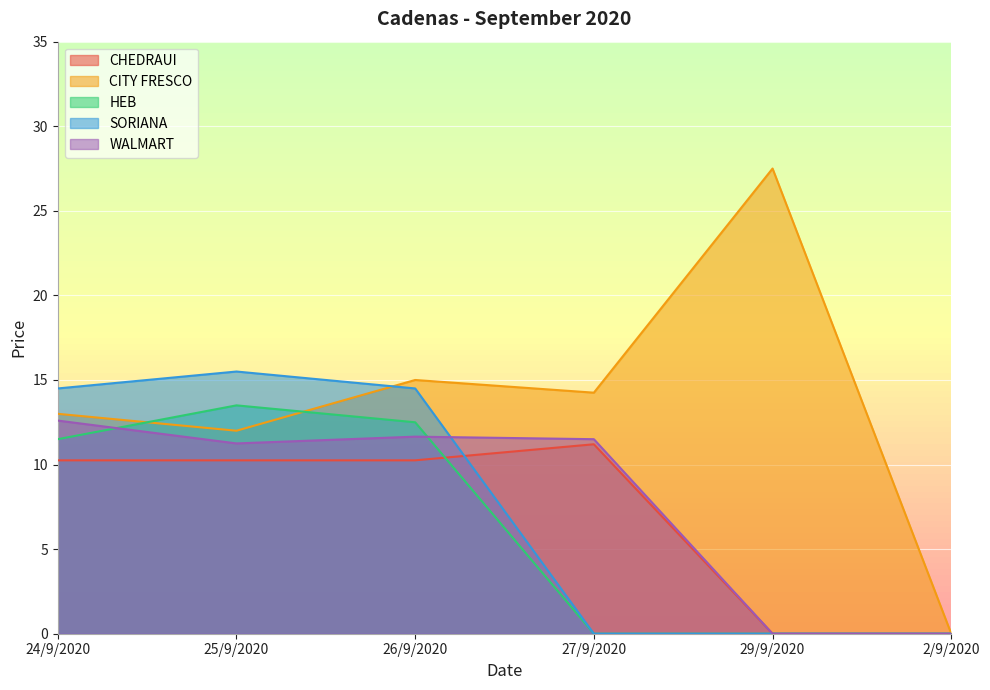

Reading left to right, what are all the values shown in this chart?

CHEDRAUI: 10.2	10.2	10.2	11.2	0.0	0.0
CITY FRESCO: 13.0	12.0	15.0	14.2	27.5	0.0
HEB: 11.5	13.5	12.5	0.0	0.0	0.0
SORIANA: 14.5	15.5	14.5	0.0	0.0	0.0
WALMART: 12.6	11.2	11.7	11.5	0.0	0.0